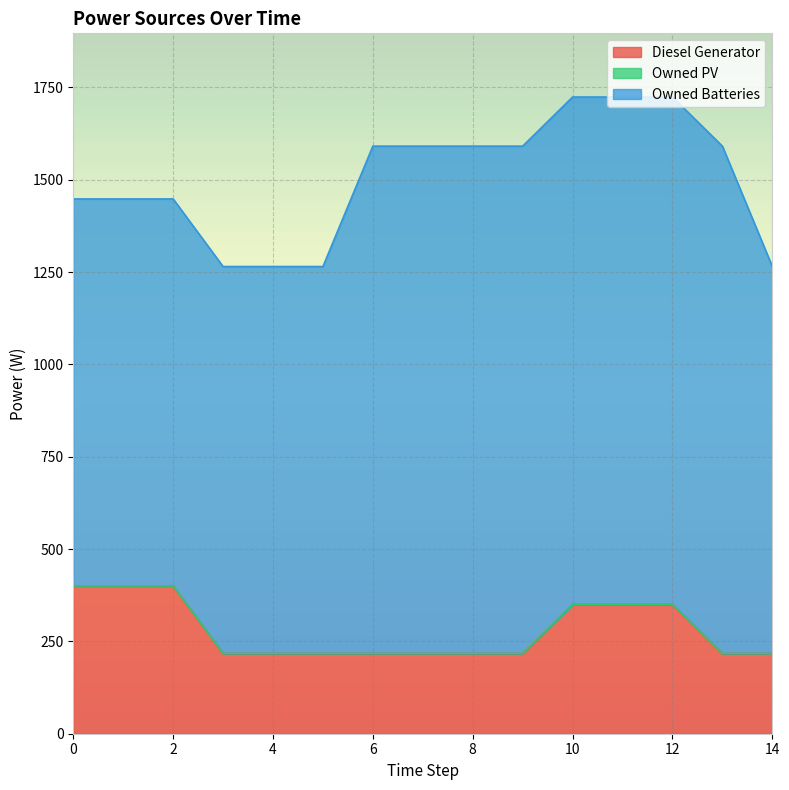

What is the total value across all series at 11?

1724